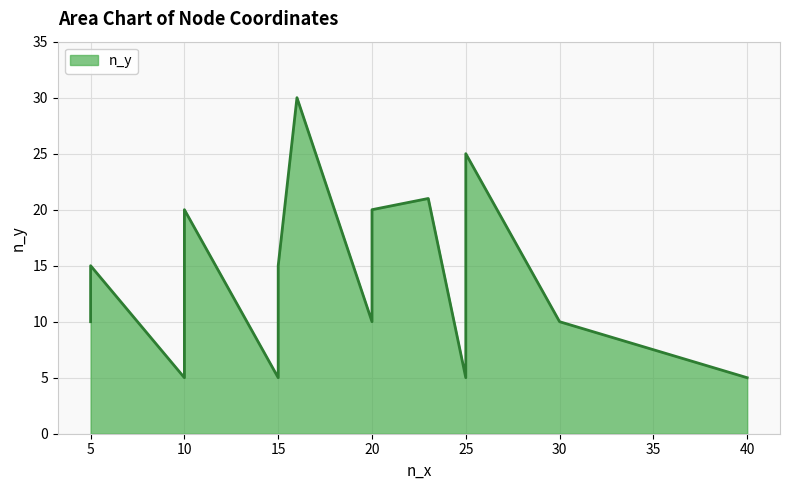

What is the smallest value displayed?

5